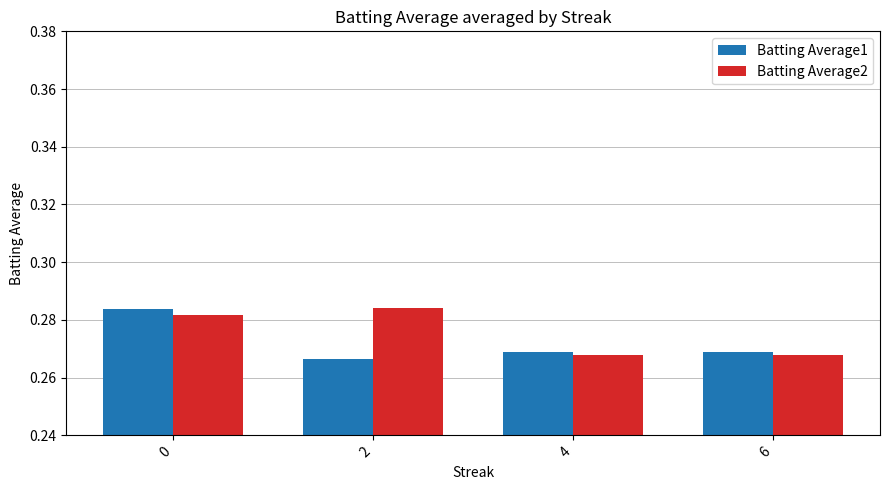

What is the sum of all Batting Average2 values?

1.1